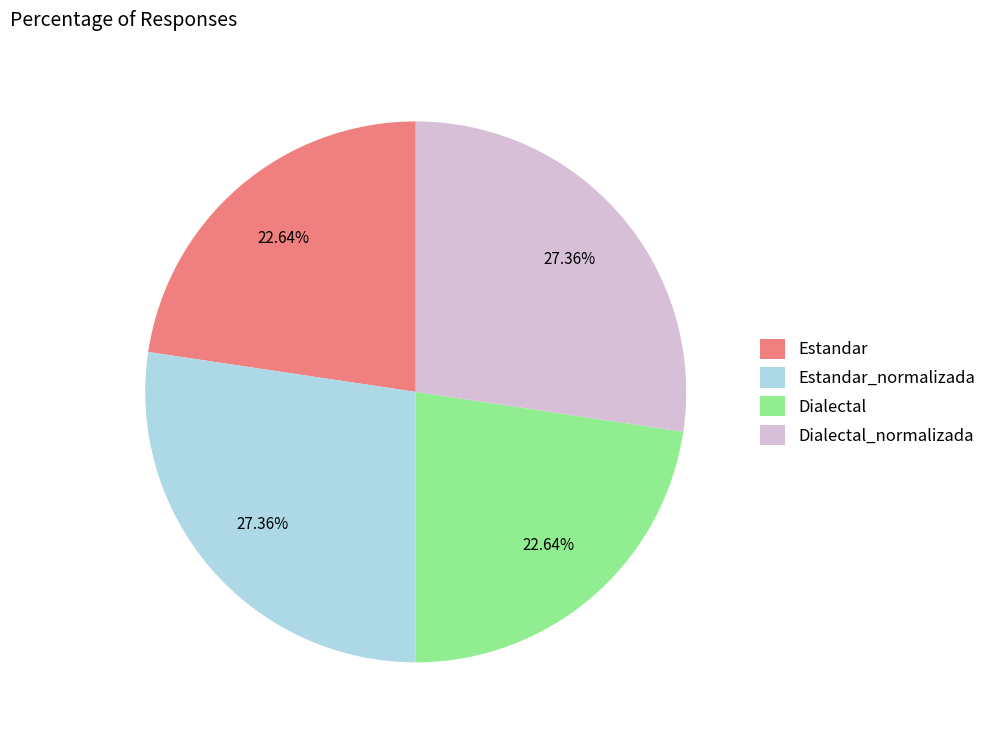

How many slices are in this pie chart?

4